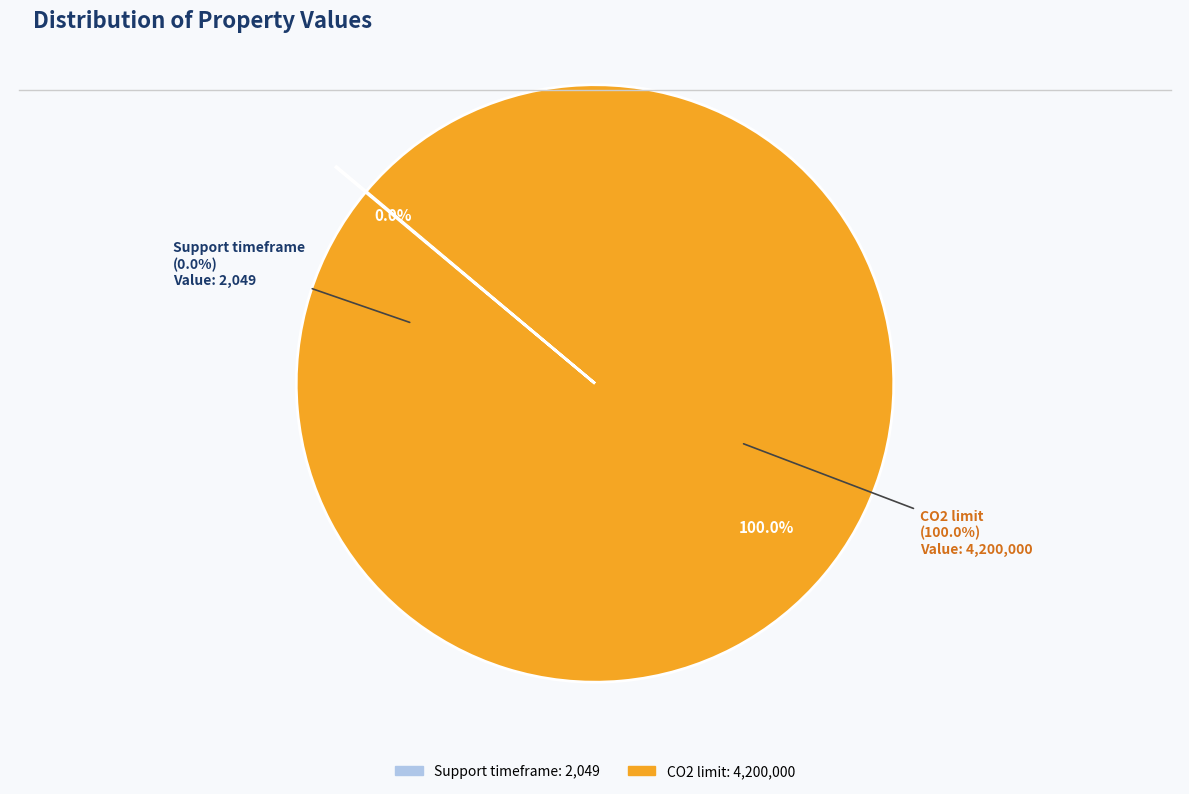

What is the change in value from Support timeframe to CO2 limit?

+4197951